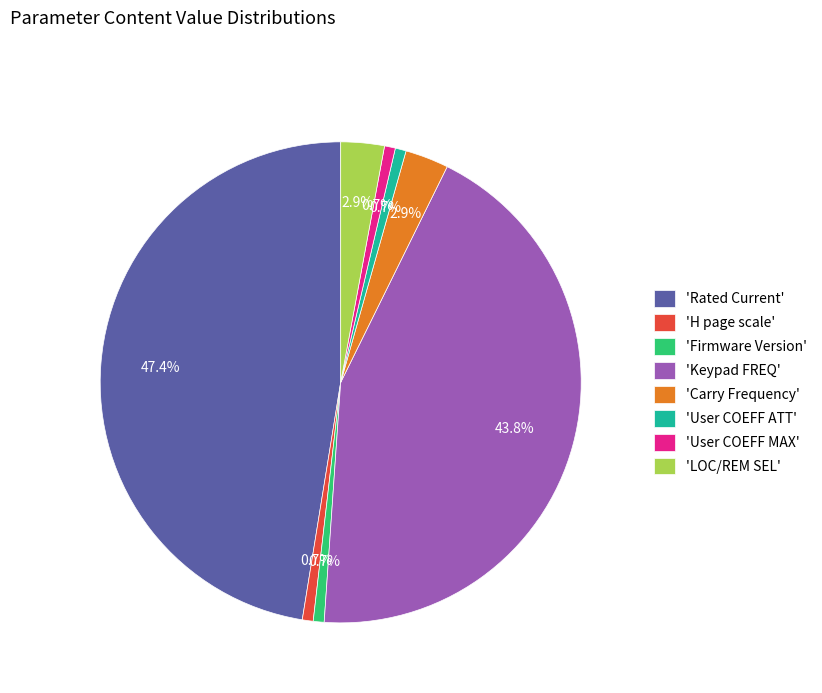

What is the largest slice in the pie chart?

'Rated Current'